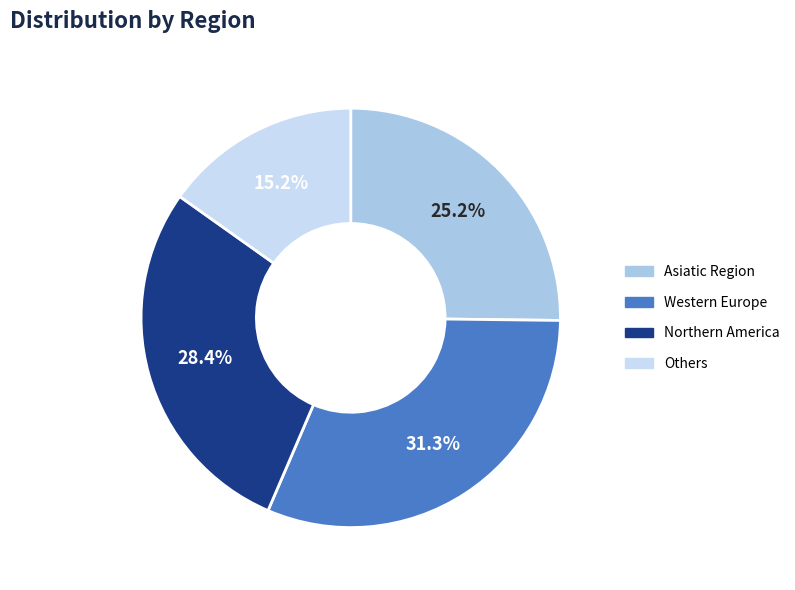

Is there a majority slice in this chart?

No